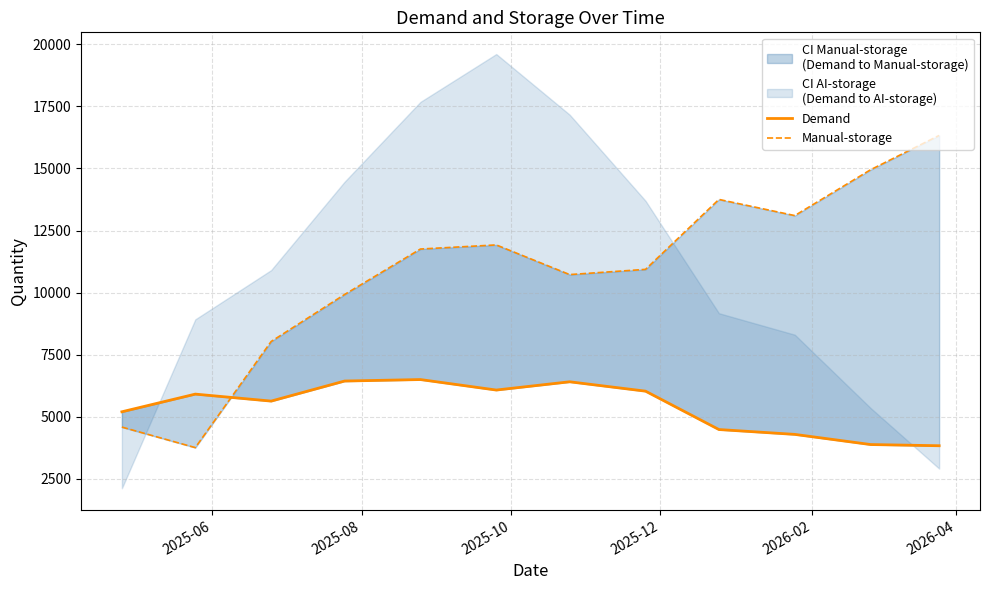

What is the sum of all Manual-storage values?

129745.2